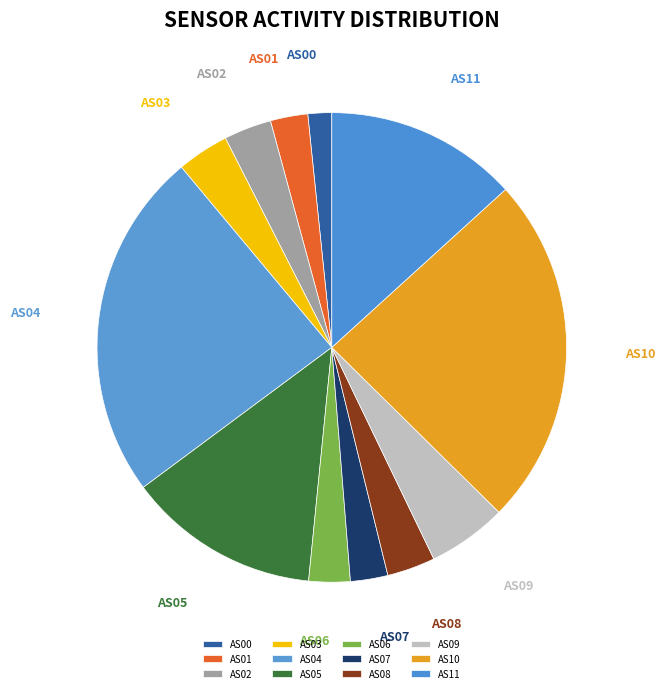

What is the ratio of the value at AS00 to the value at AS04?

0.1